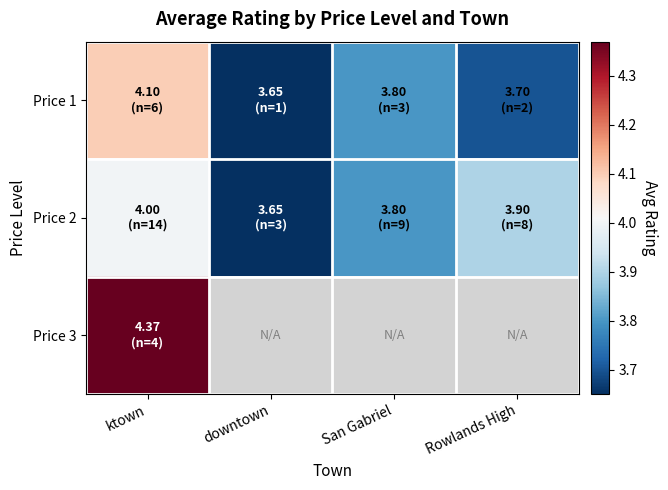

Rank the series by their maximum value, from lowest to highest.

Price 2, Price 1, Price 3